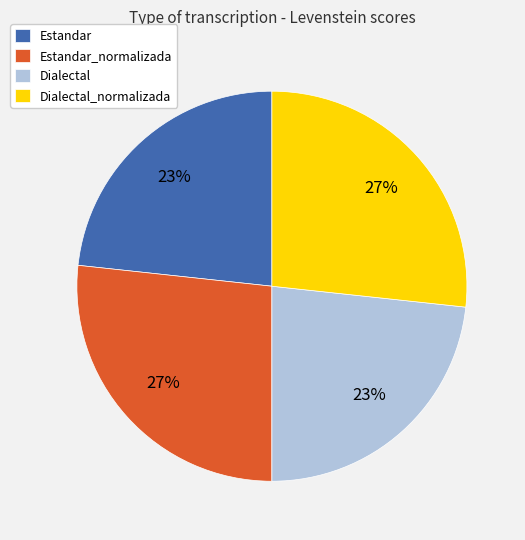

Count the number of slices in the pie.

4